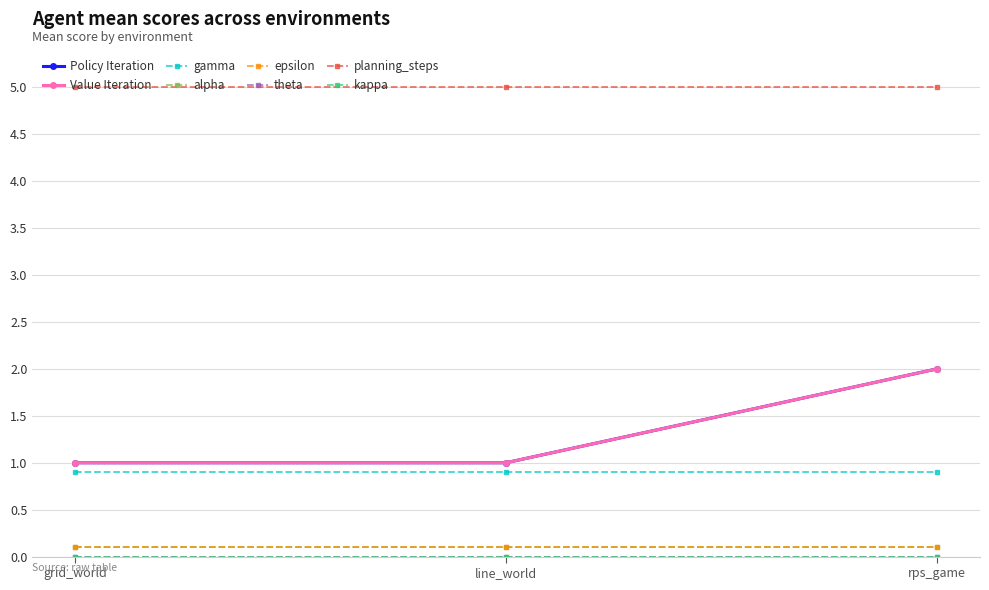

What is the label of the 1st point from the left?

grid_world